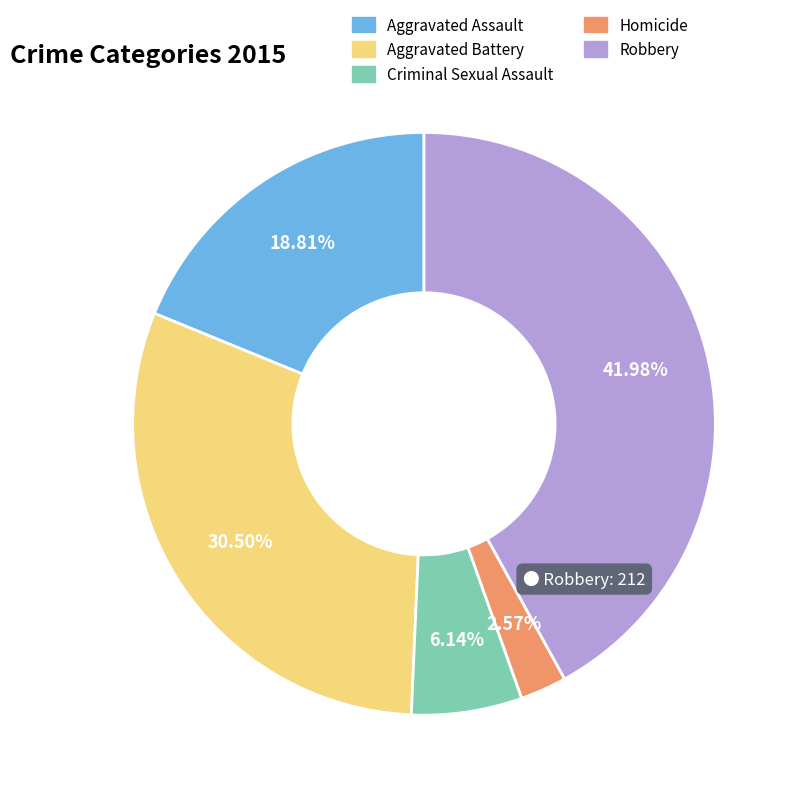

Between Robbery and Homicide, which is larger?

Robbery